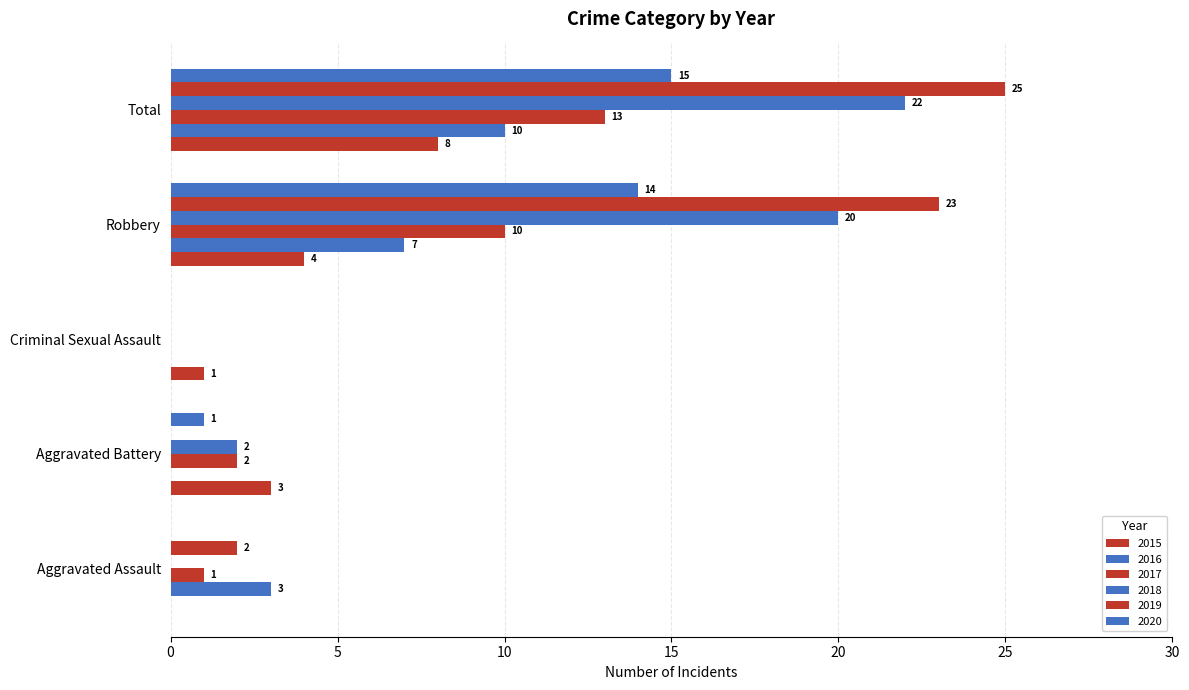

How many values in 2018 are above zero?

3